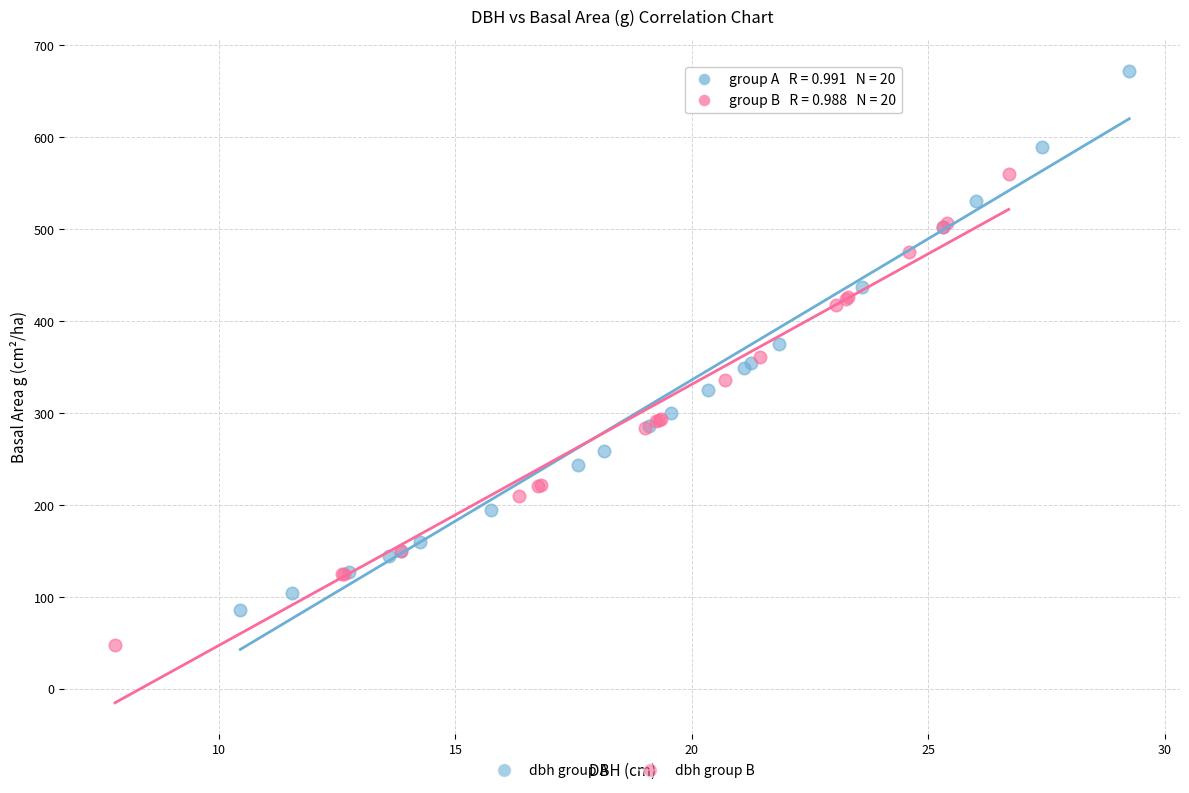

Which series reaches the maximum Y coordinate?

dbh group A